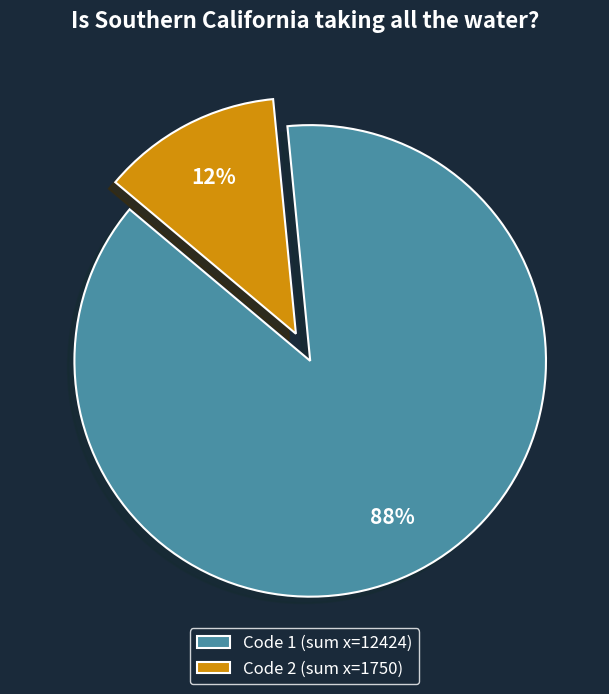

Do Code 2 (sum x=1750) and Code 1 (sum x=12424) together represent more than half of the pie?

Yes